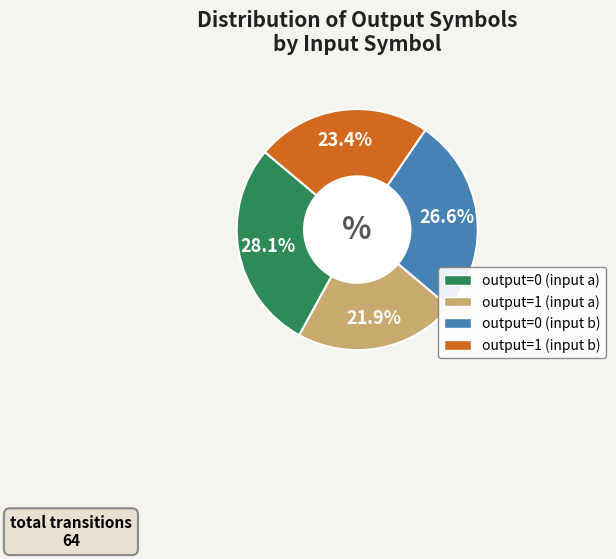

What percentage is NOT represented by output=1 (input b)?

76.6%